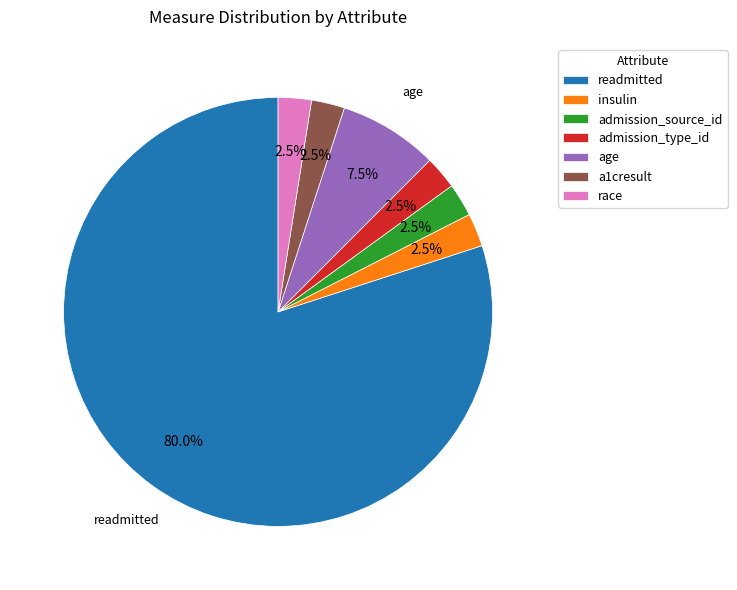

Do readmitted and admission_type_id together represent more than half of the pie?

Yes